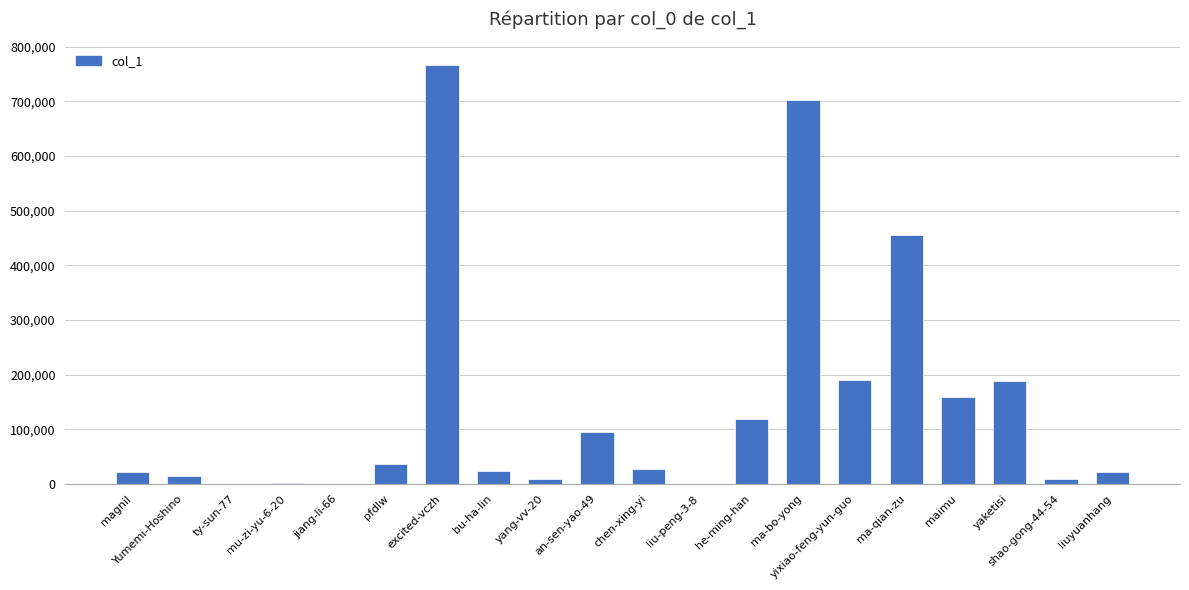

What is the change in value from an-sen-yao-49 to maimu?

+64554